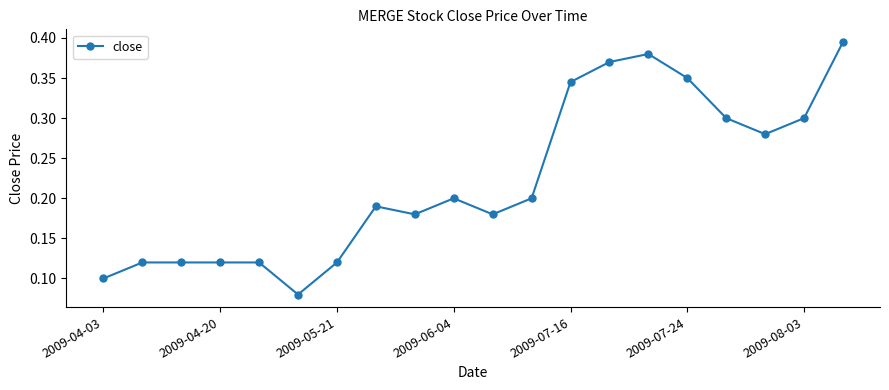

What is the sum of all values?

4.5